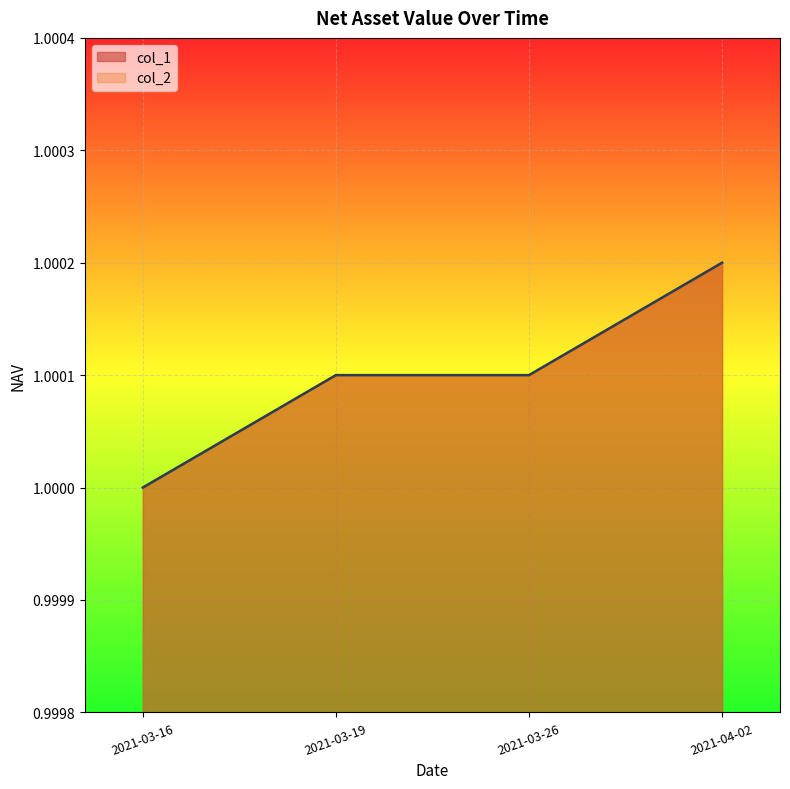

What is the total value across all series at 2021-03-16?

2.0